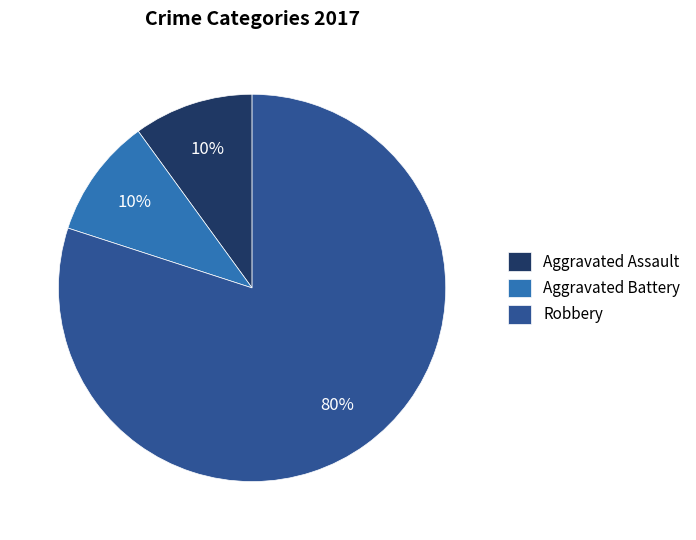

Combined, do Aggravated Assault and Aggravated Battery account for over 50%?

No